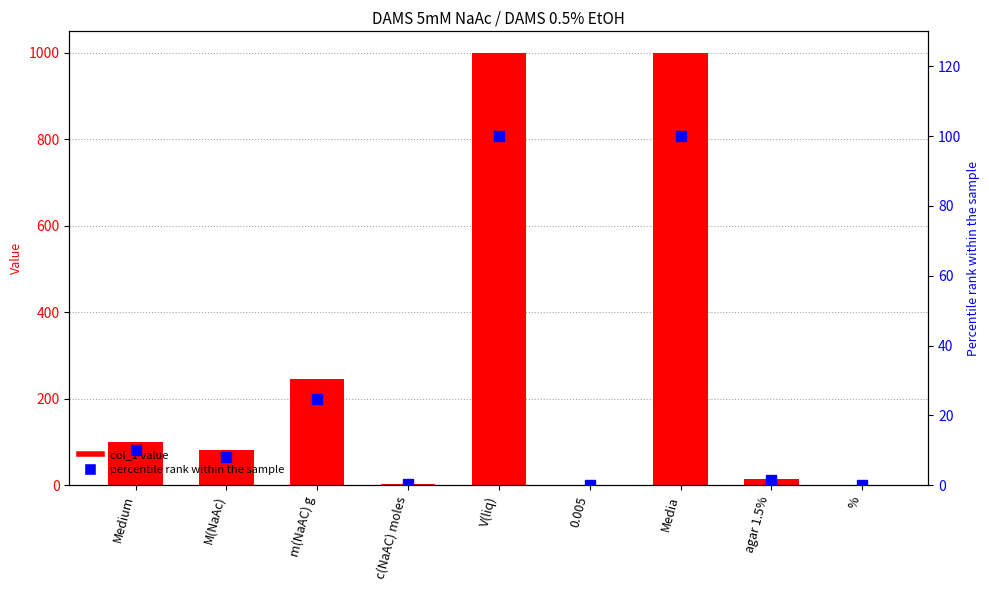

What are all the series names shown in the legend?

col_1, percentile rank